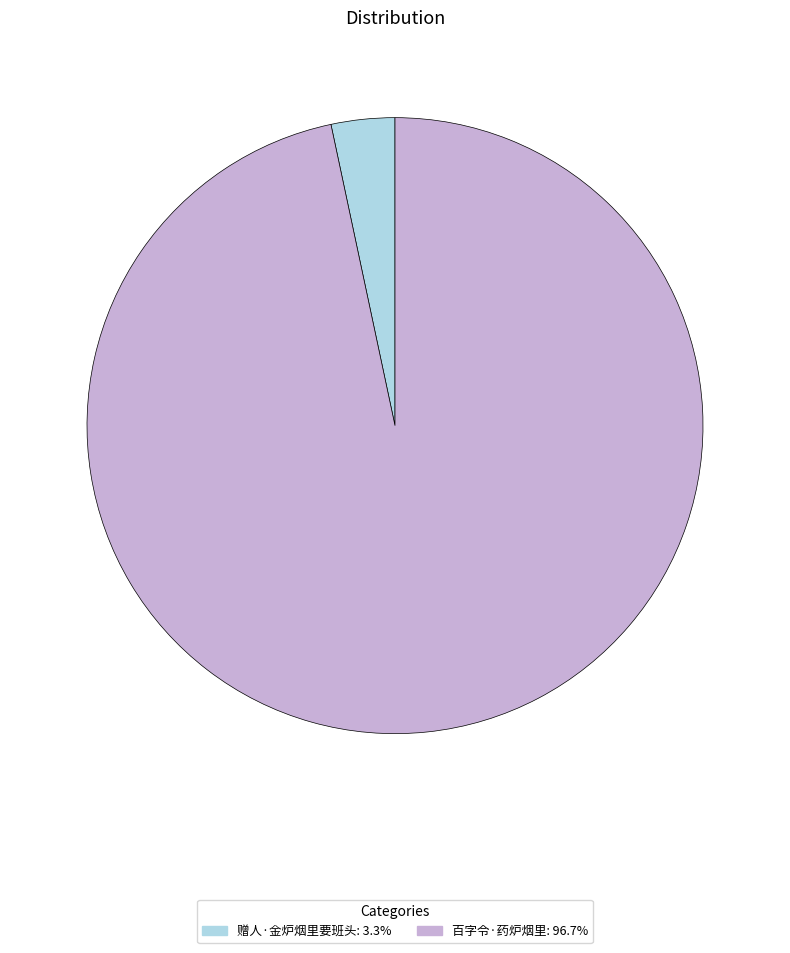

How many segments does this pie chart have?

2